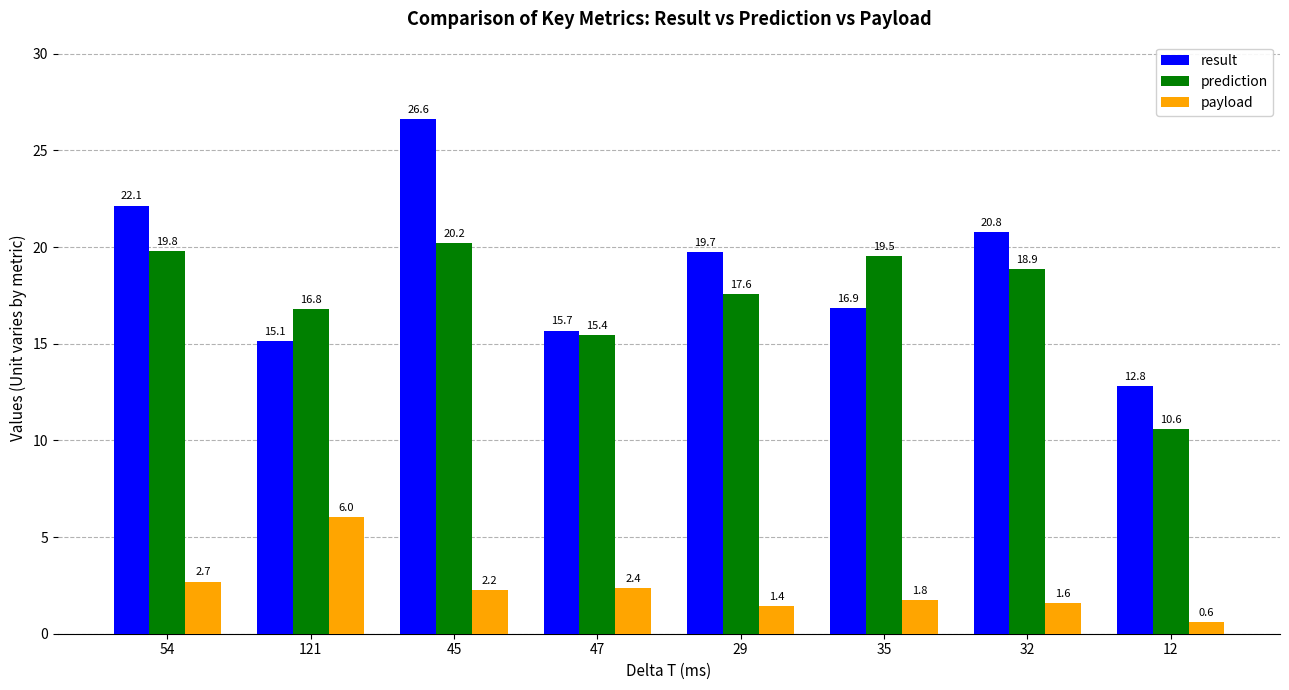

List the labels in order of prediction value, smallest first.

12, 47, 121, 29, 32, 35, 54, 45